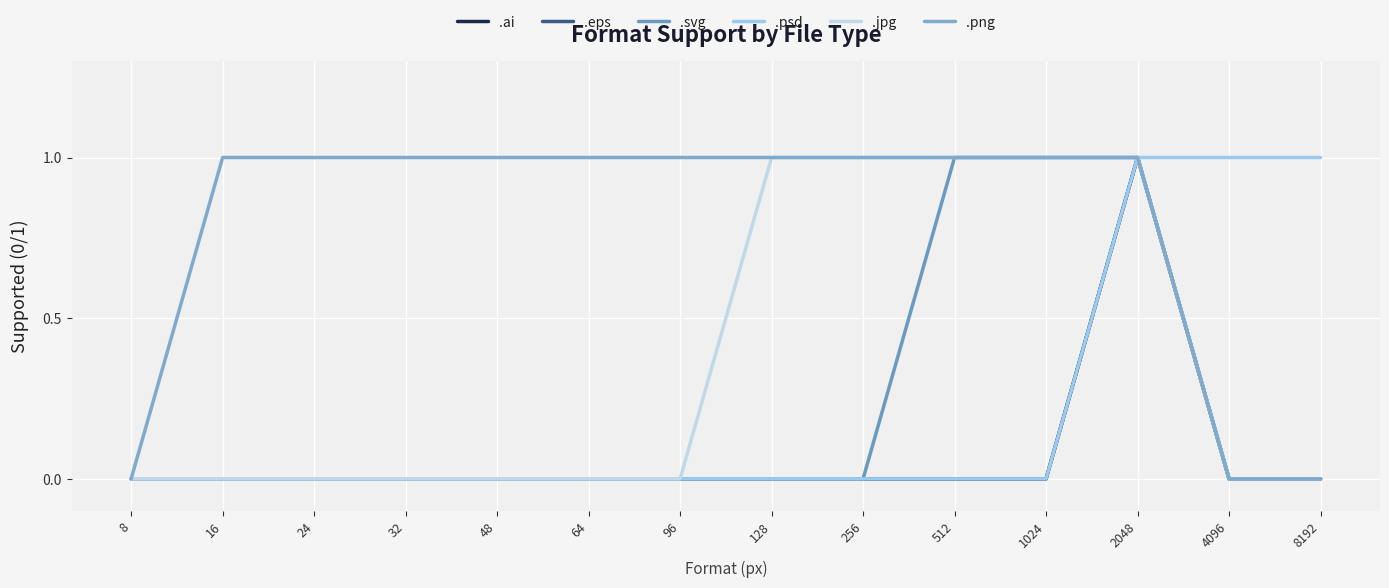

Does the chart display data point markers on the line(s)?

No